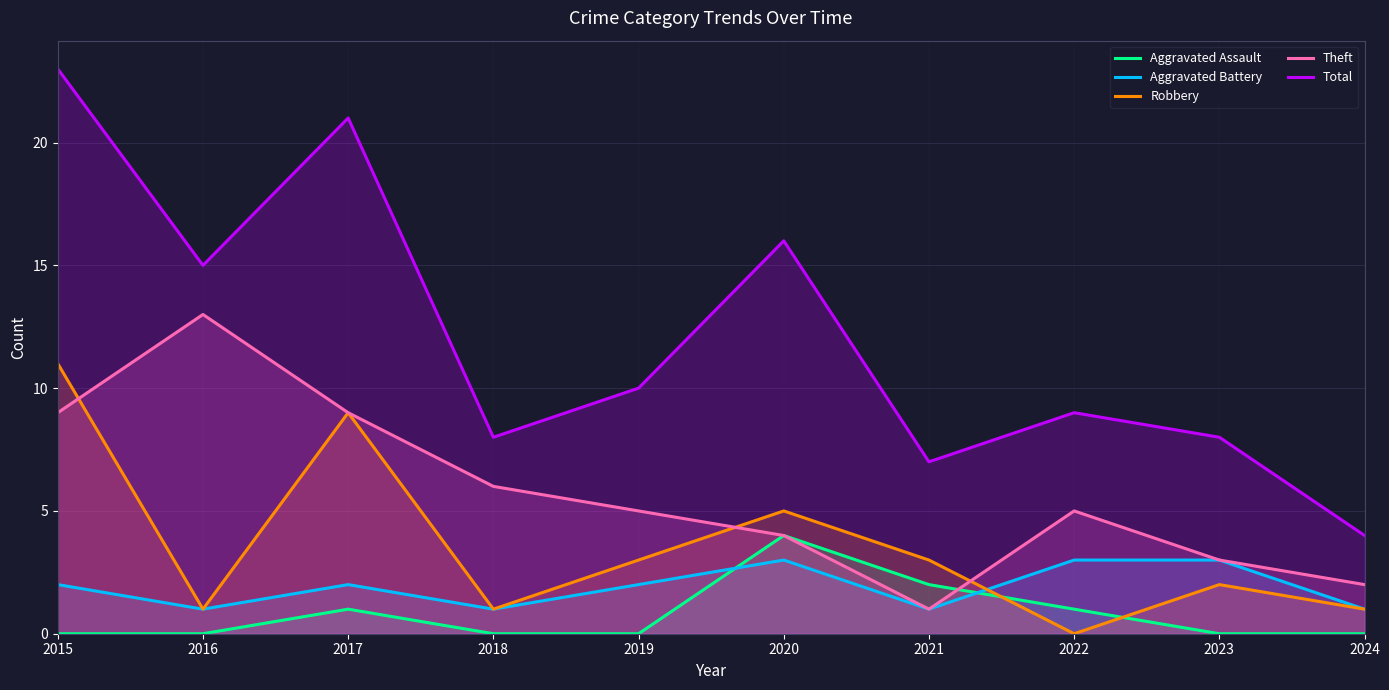

Is the value of Aggravated Assault at 2019 greater than the value of Total at 2018?

No